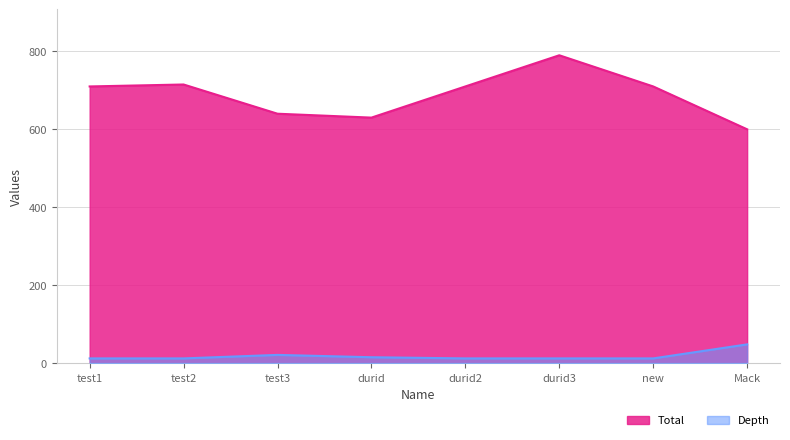

Is it true that Depth equals 5 at durid?

False